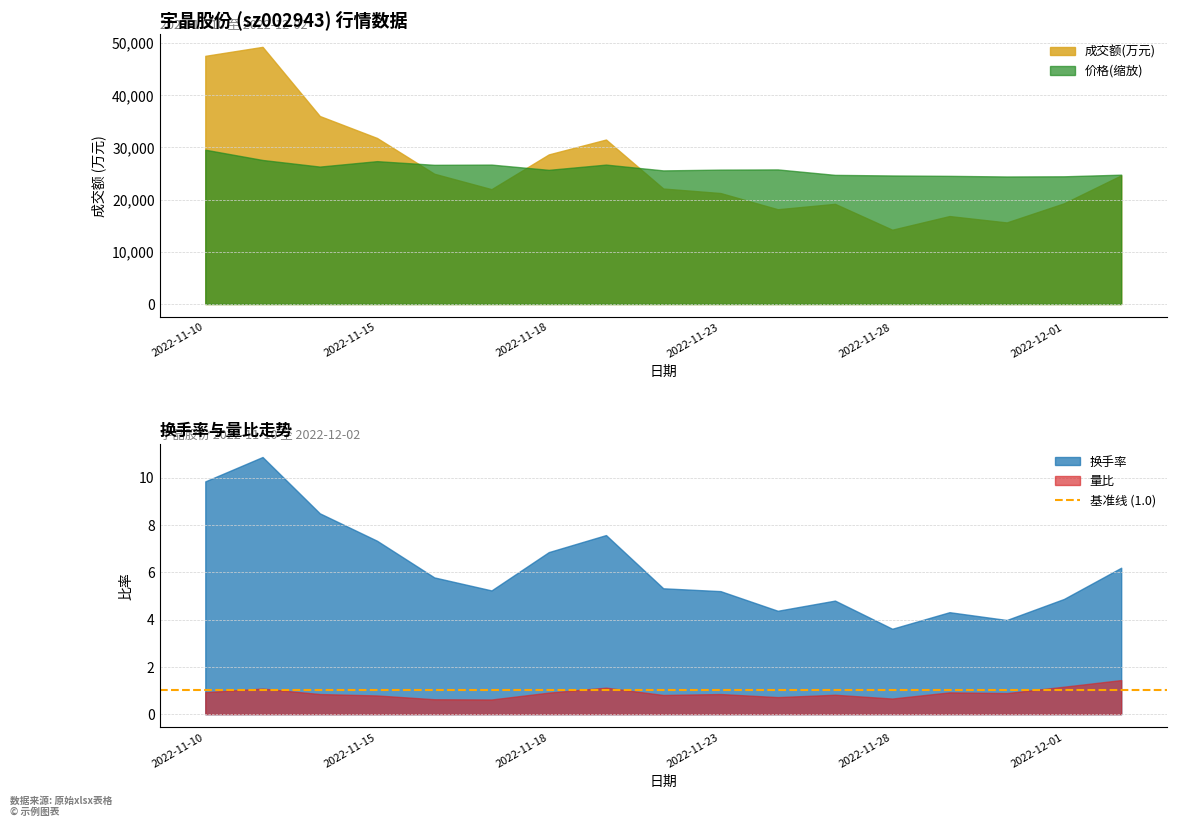

What is the value of the 价格 point at the 15th from the left?

57.2